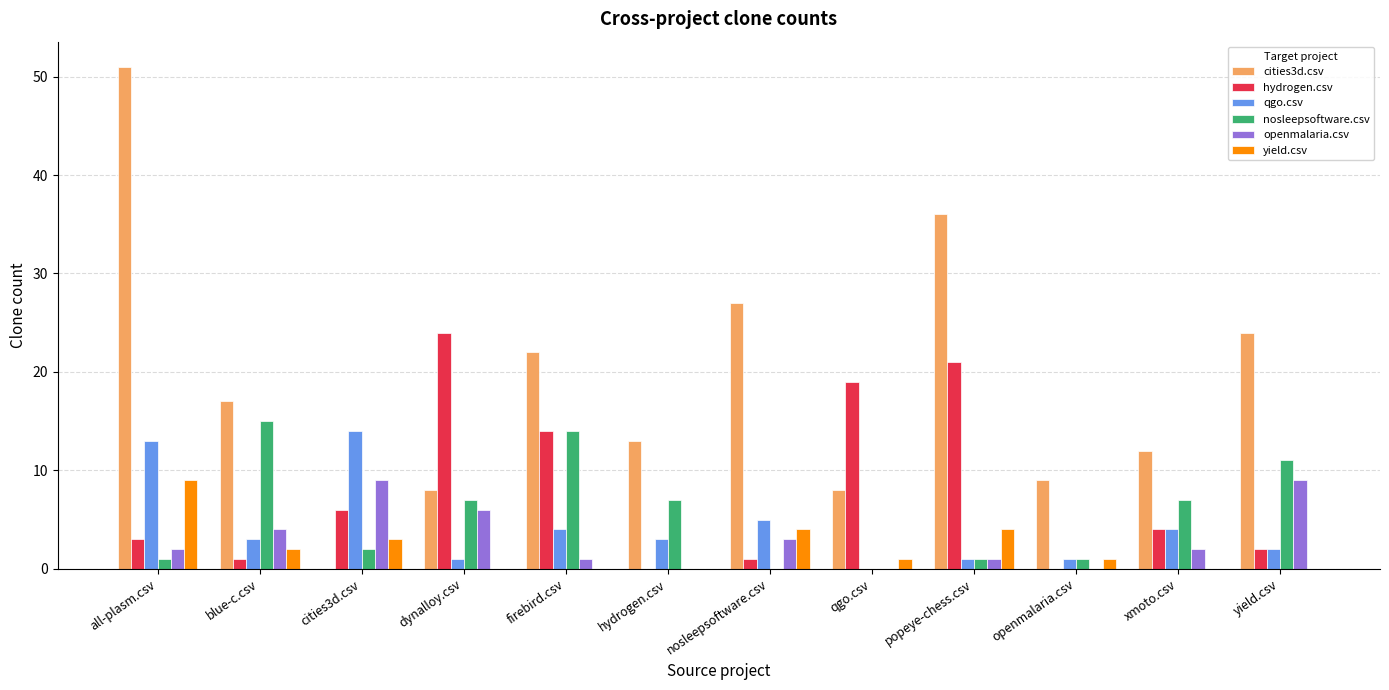

Between openmalaria.csv and yield.csv, which series saw the biggest shift?

cities3d.csv